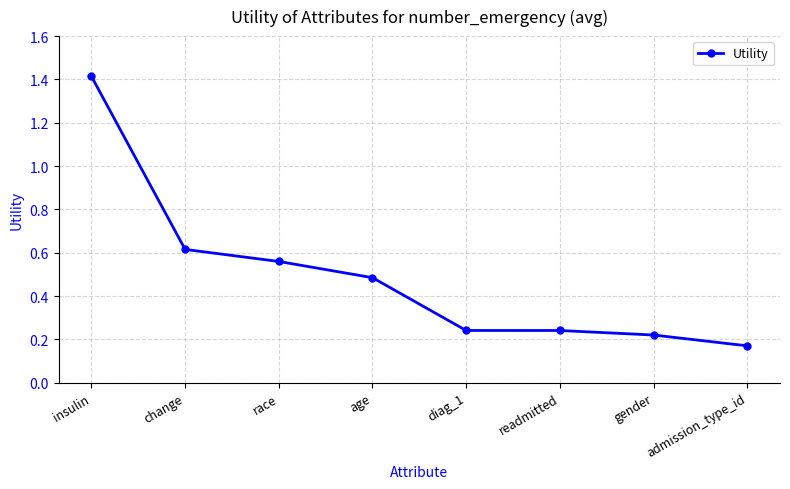

Which has a higher value, admission_type_id or diag_1?

diag_1